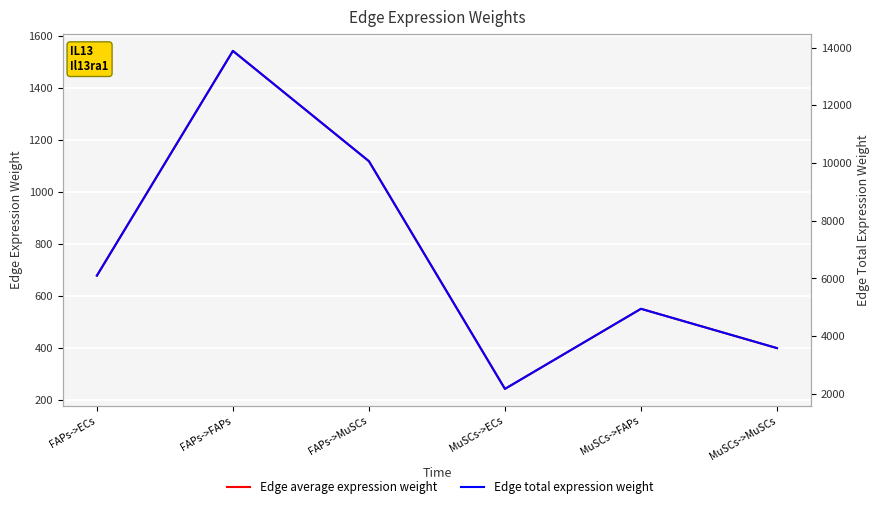

How many lines are shown in the chart?

2